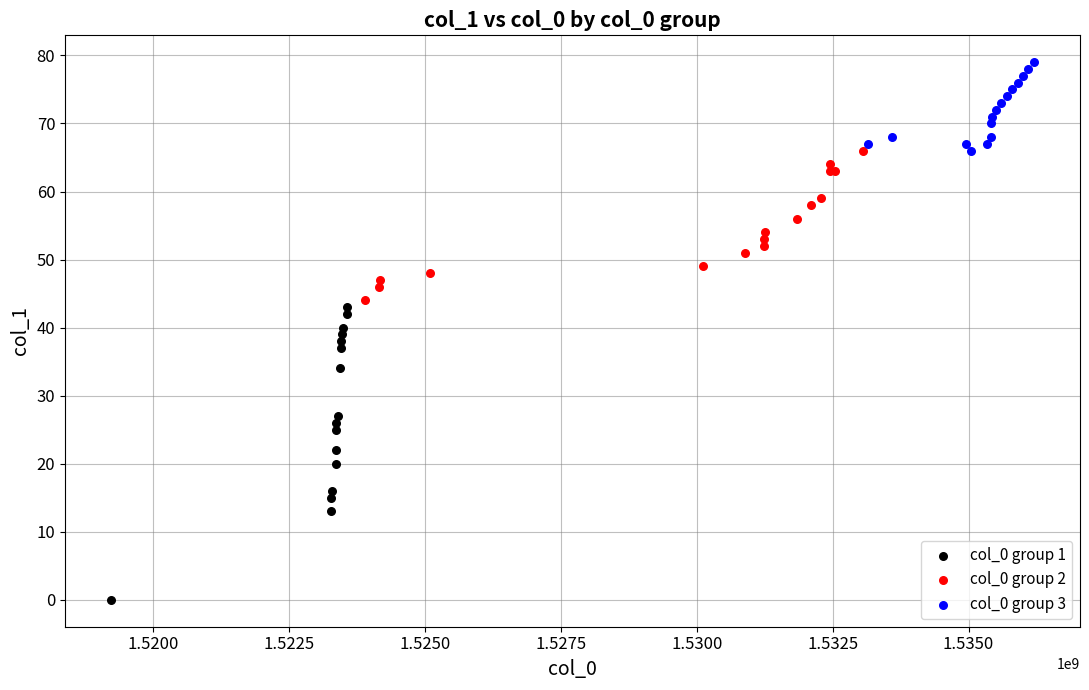

Which series reaches the maximum Y coordinate?

col_0 group 3